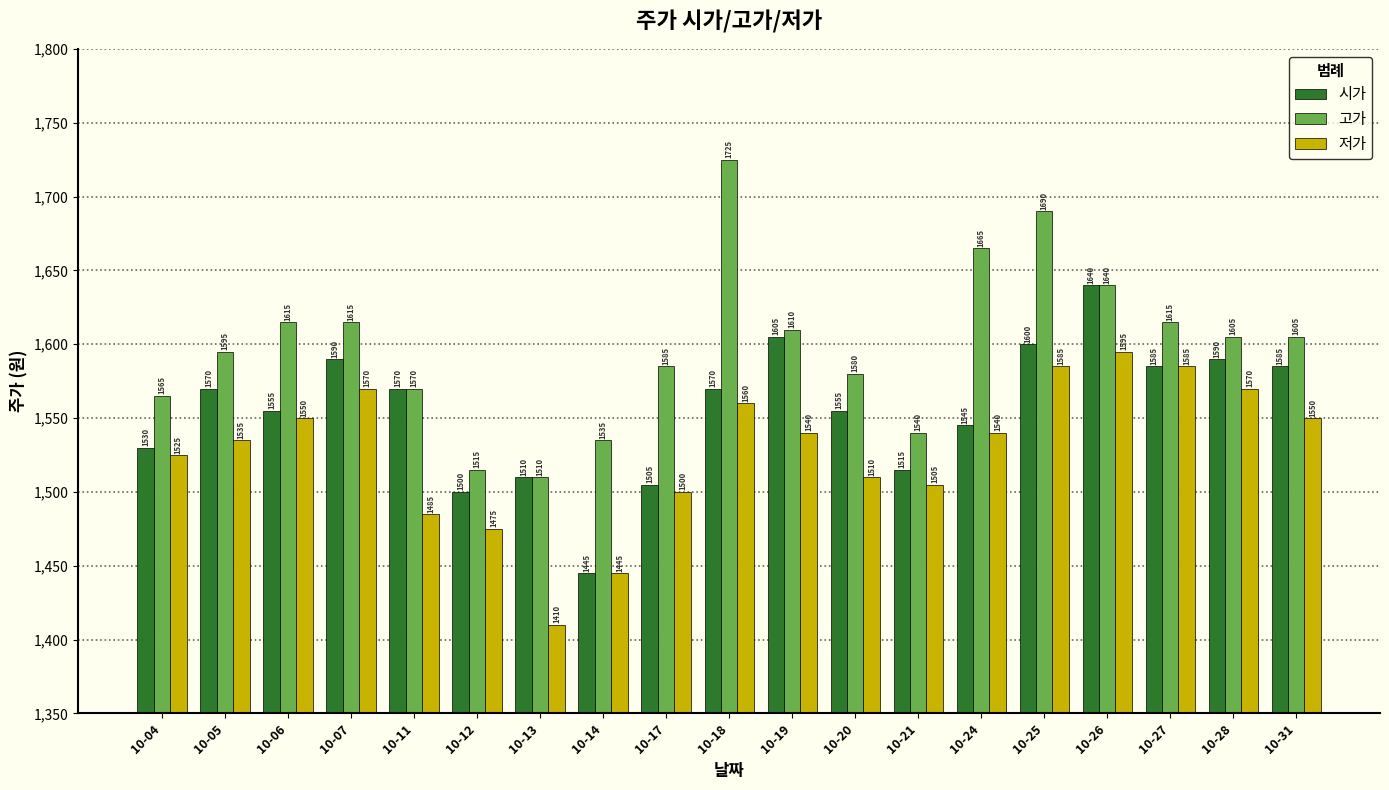

What value does the 시가 series have at 10-26, to the nearest 10?

1640